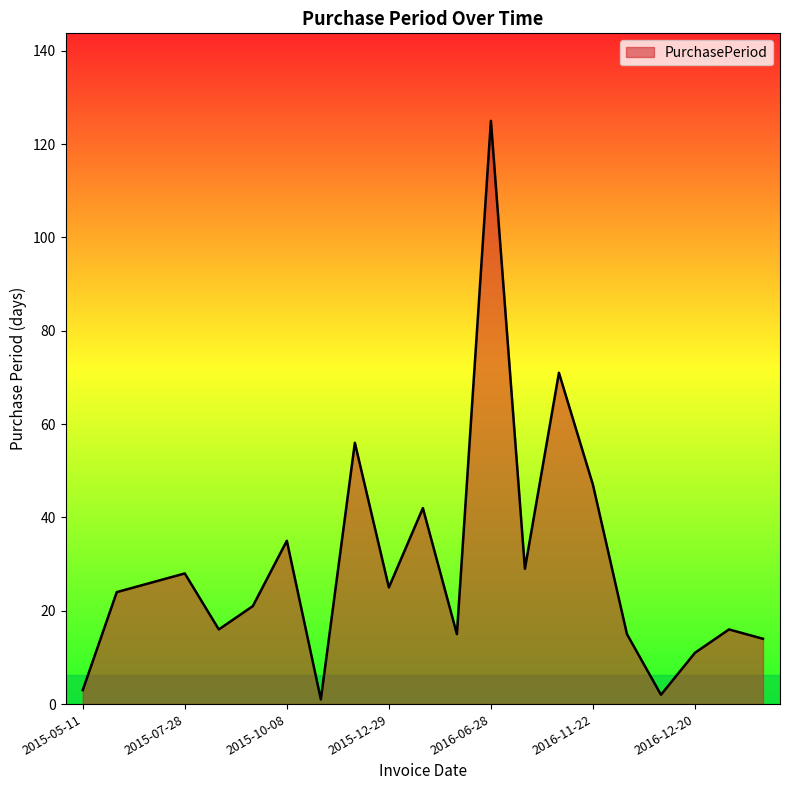

How many lines are shown in the chart?

1